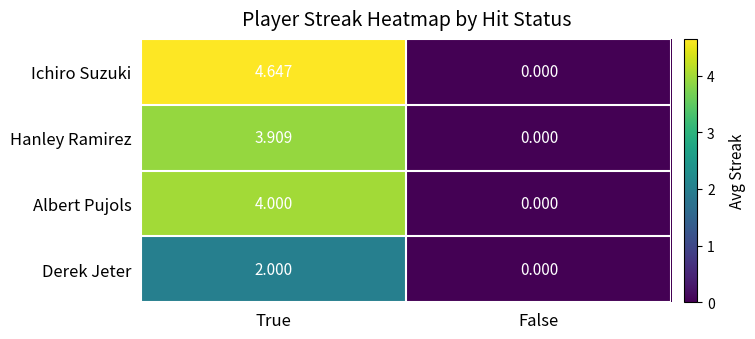

Which label corresponds to the largest value in the chart?

True